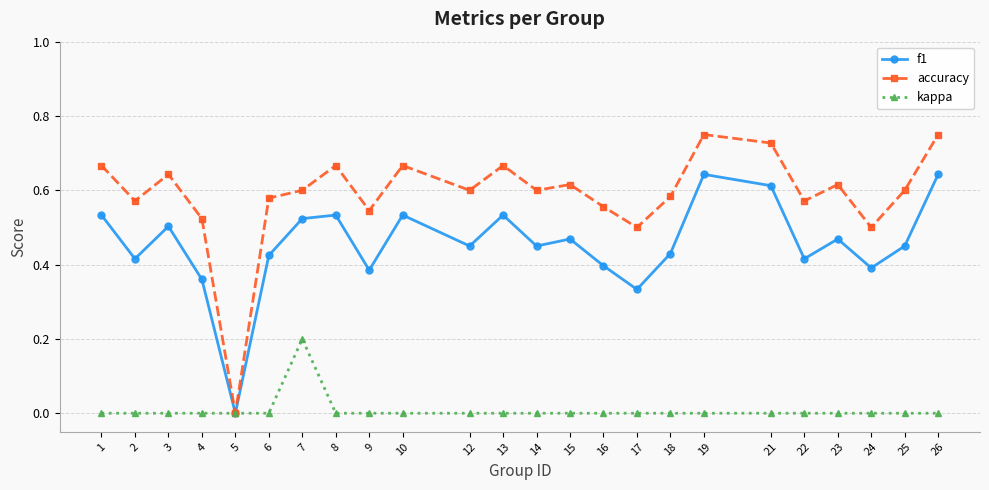

How many values in accuracy are above zero?

23